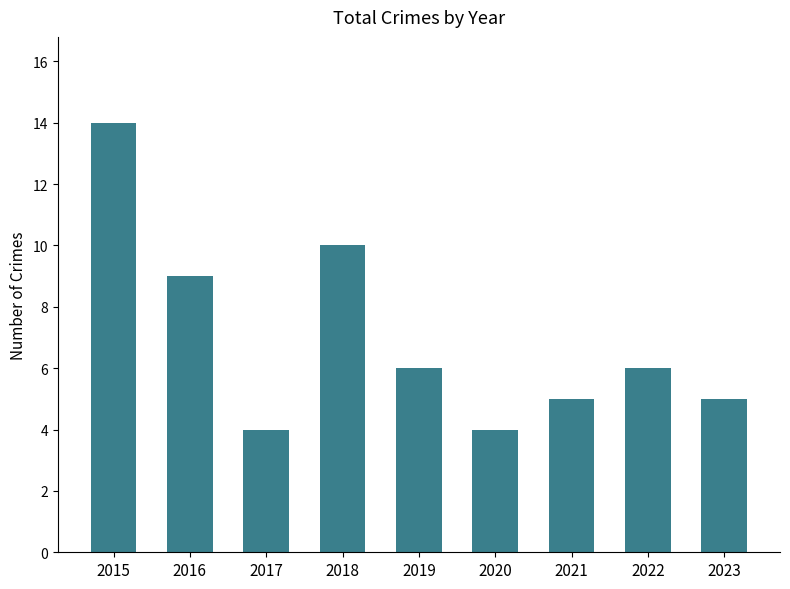

Reading left to right, extract all data points from this chart.

14	9	4	10	6	4	5	6	5